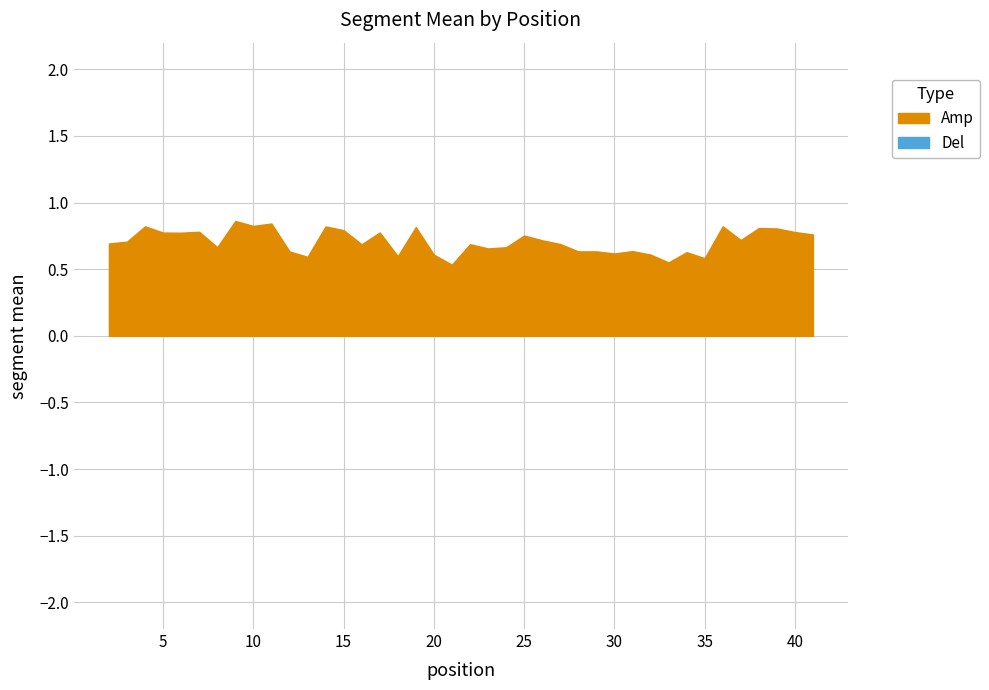

What is the value of the 7th point from the left?

0.7